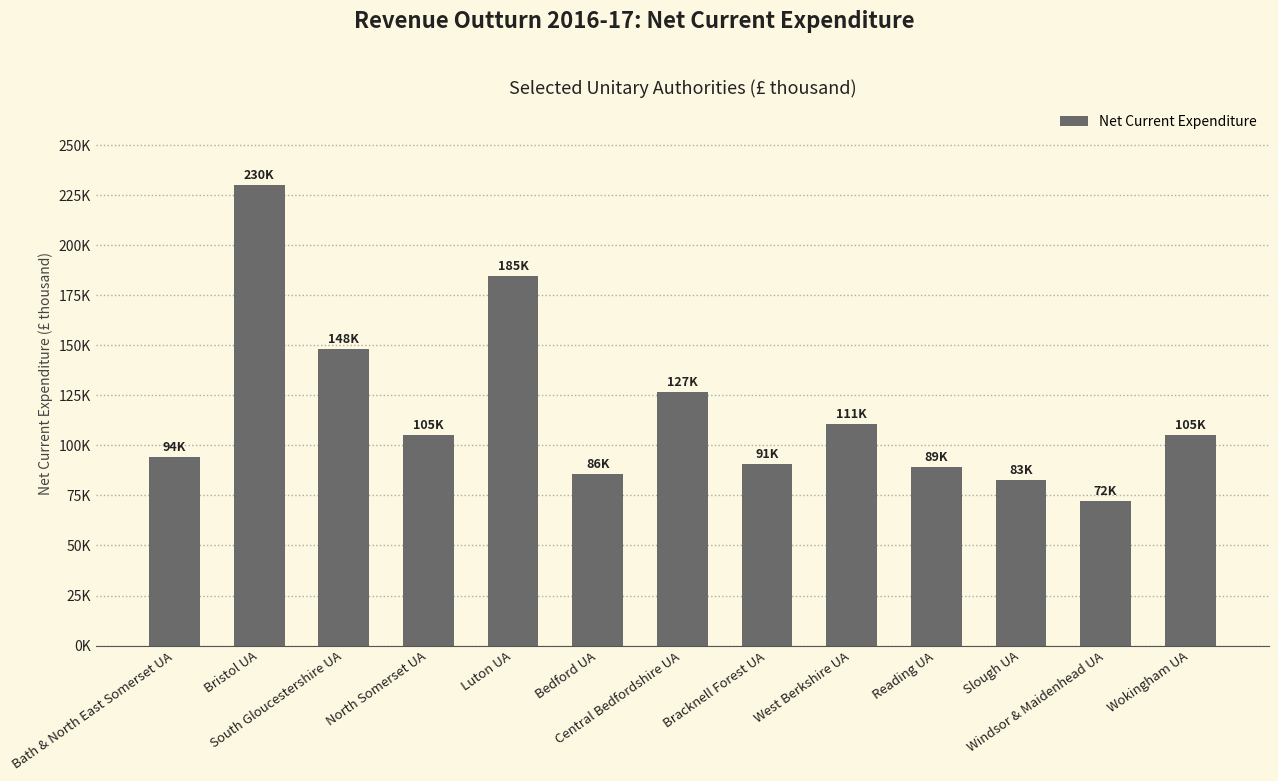

What is the ratio of the value at Wokingham UA to the value at West Berkshire UA?

0.9